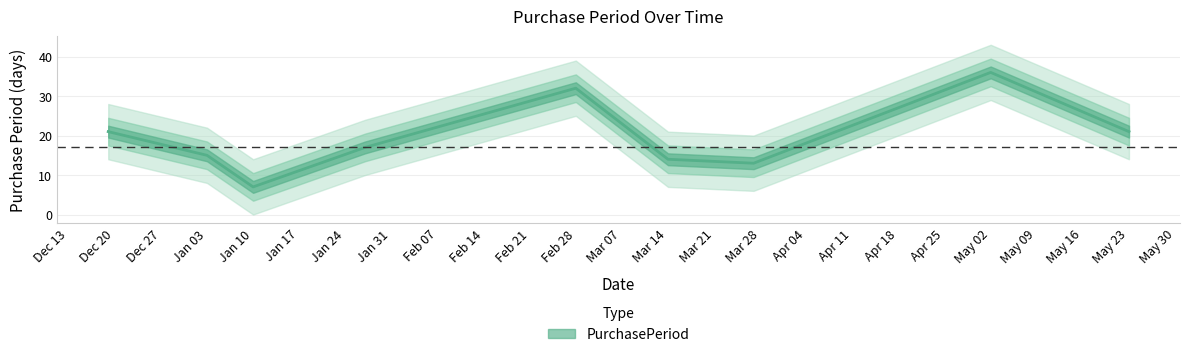

Approximately how many times larger is the value at Jan 10 compared to Jan 03?

0.5